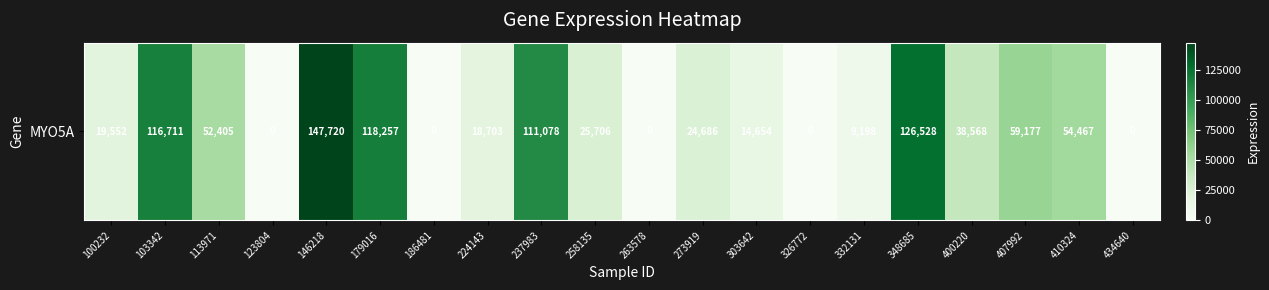

Reading right to left, what are all the values shown in this chart?

0	54467	59177	38568	126528	9198	0	14654	24686	0	25706	111078	18703	0	118257	147720	0	52405	116711	19552